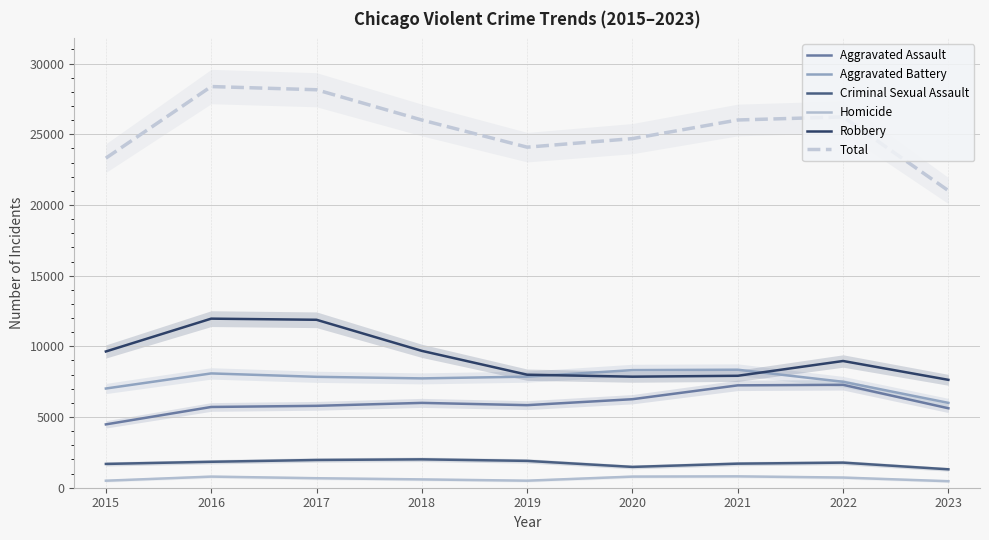

Reading left to right, transcribe all the data shown in this chart.

Aggravated Assault: 4480	5712	5793	6001	5841	6262	7242	7280	5620
Aggravated Battery: 7018	8086	7845	7734	7857	8320	8347	7493	6001
Criminal Sexual Assault: 1683	1835	1962	2007	1899	1472	1703	1775	1302
Homicide: 496	786	672	589	498	787	804	719	460
Robbery: 9638	11960	11880	9681	7995	7855	7918	8964	7631
Total: 23315	28379	28152	26012	24090	24696	26014	26231	21014